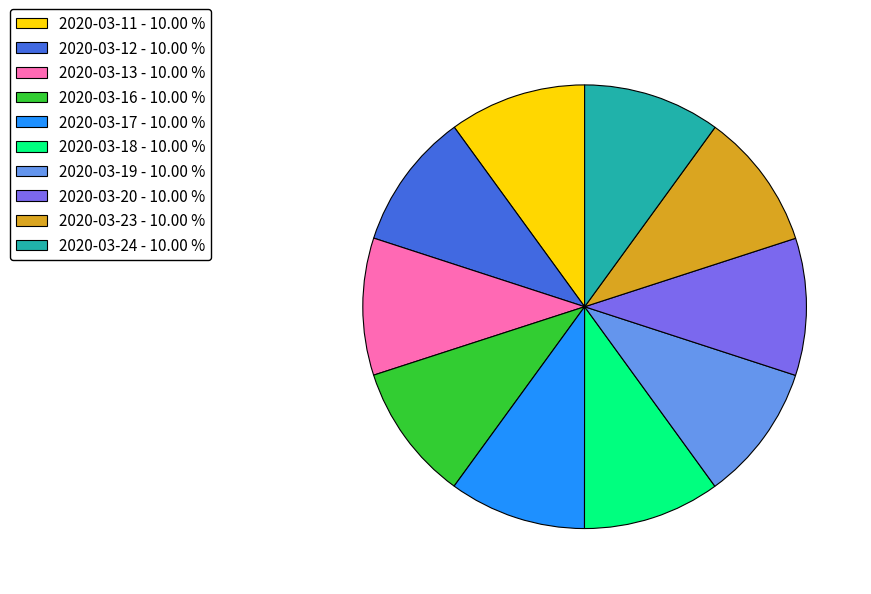

Do 2020-03-12 - 10.00 % and 2020-03-23 - 10.00 % together represent more than half of the pie?

No